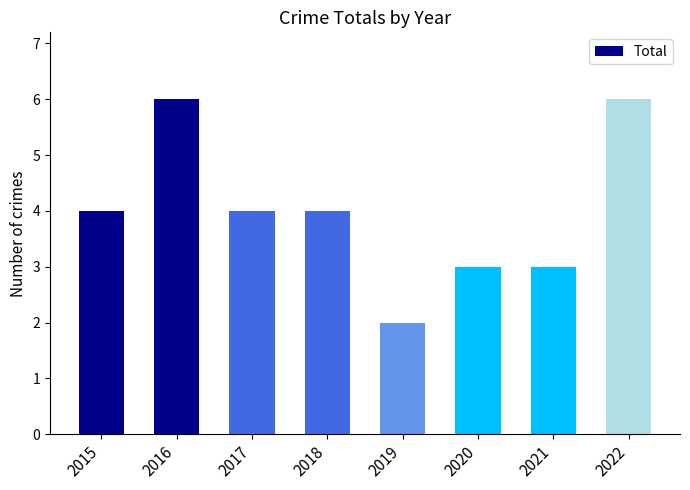

What is the greatest value displayed?

6